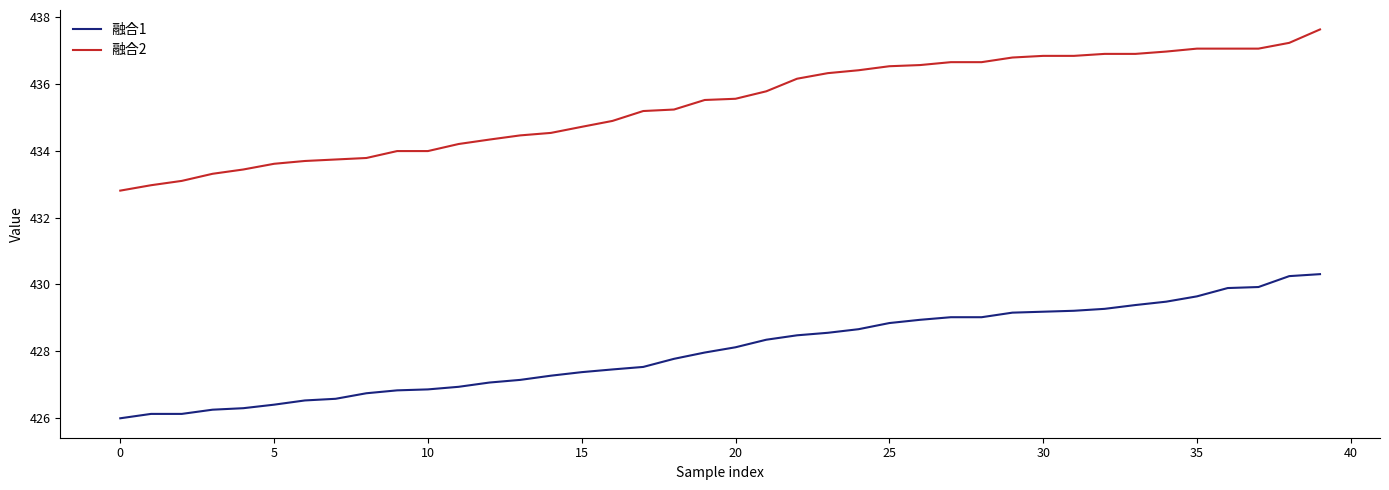

What is the difference between the maximum and minimum values in the 融合1 series?

4.3